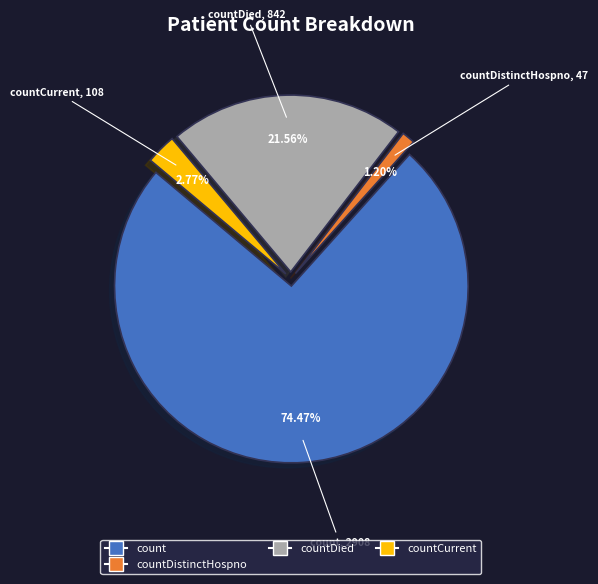

Is there a majority slice in this chart?

Yes